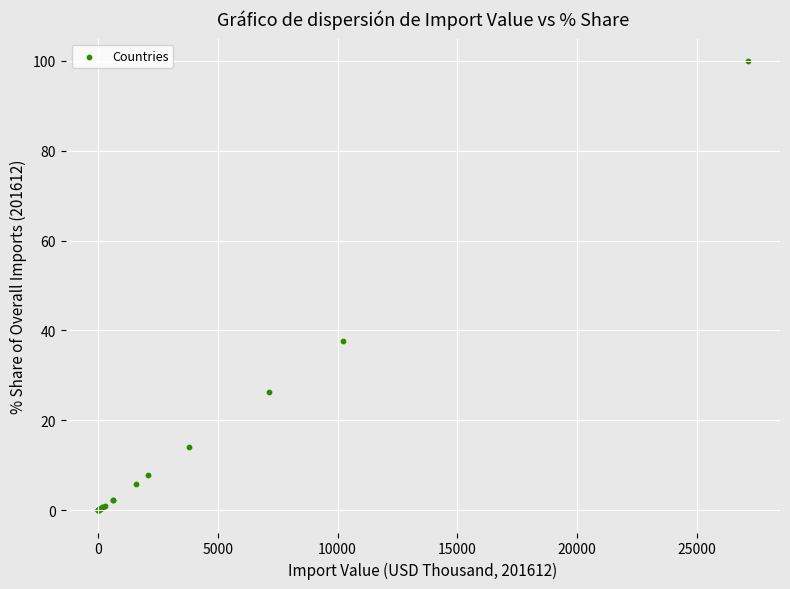

What Y value in the scatter plot is closest to 50?

37.8